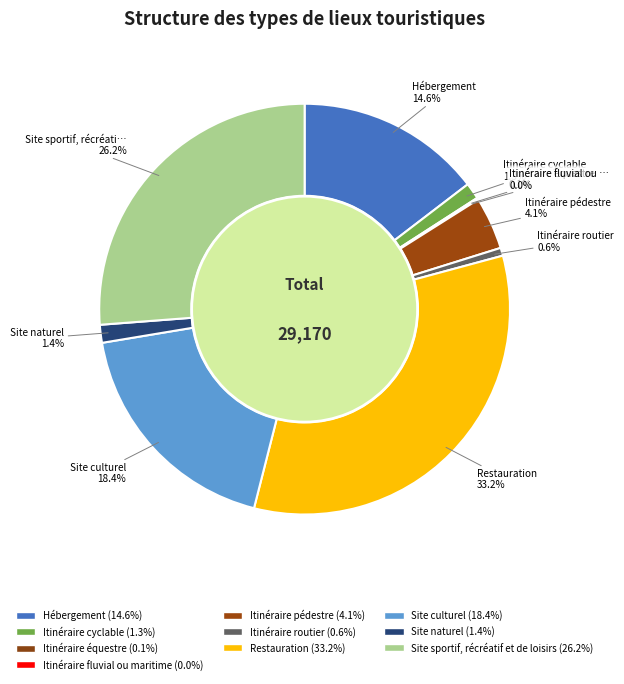

Rank the categories by value from lowest to highest.

Itinéraire fluvial ou maritime, Itinéraire équestre, Itinéraire routier, Itinéraire cyclable, Site naturel, Itinéraire pédestre, Hébergement, Site culturel, Site sportif, récréatif et de loisirs, Restauration